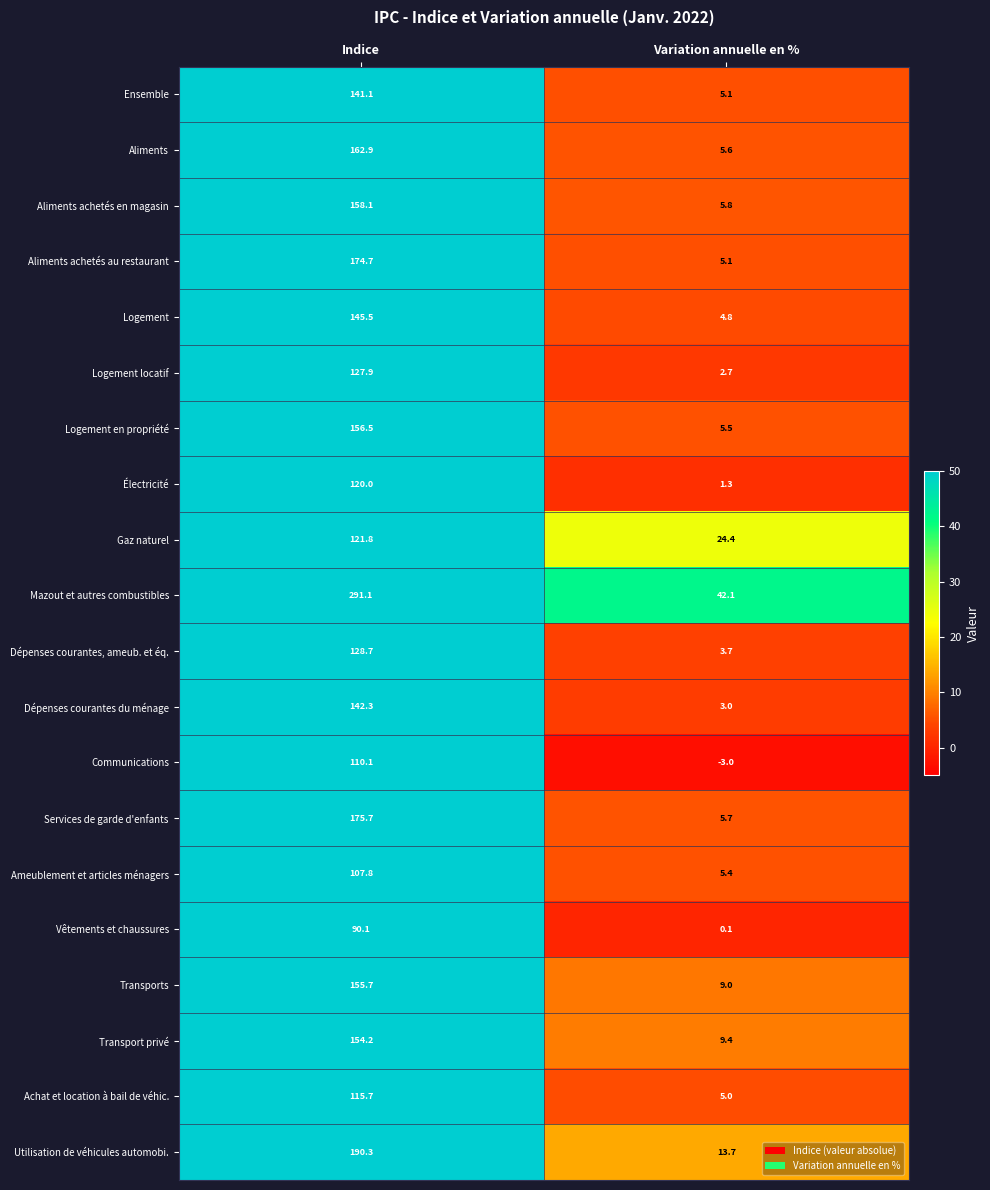

The value of Logement at Variation annuelle en % is 1.2. True or false?

False